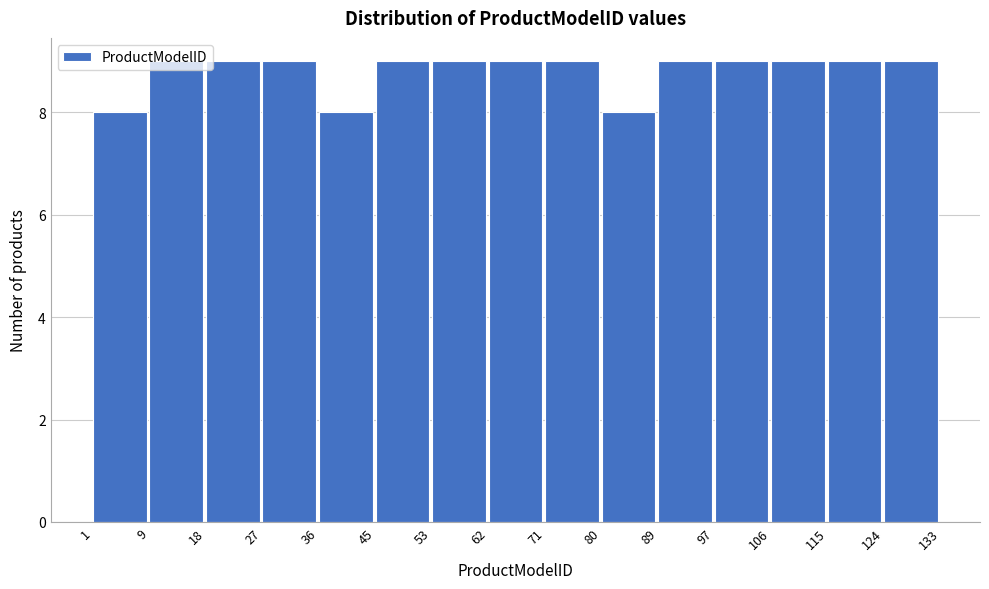

How tall is the bar that spans 18 to 27 on the x-axis? The values are not printed on the chart, so give them approximately, as read against the axis.

9